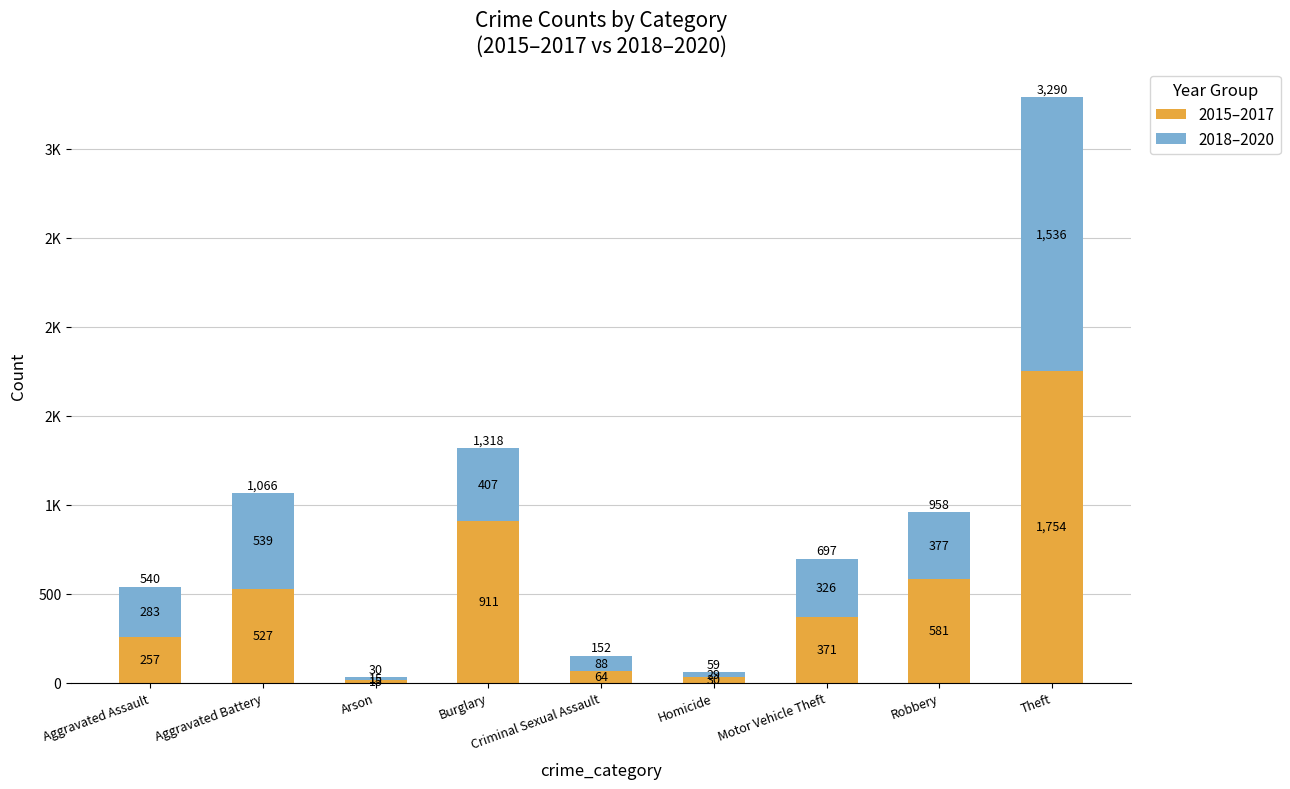

List the series in order of their peak value, highest first.

2015–2017, 2018–2020